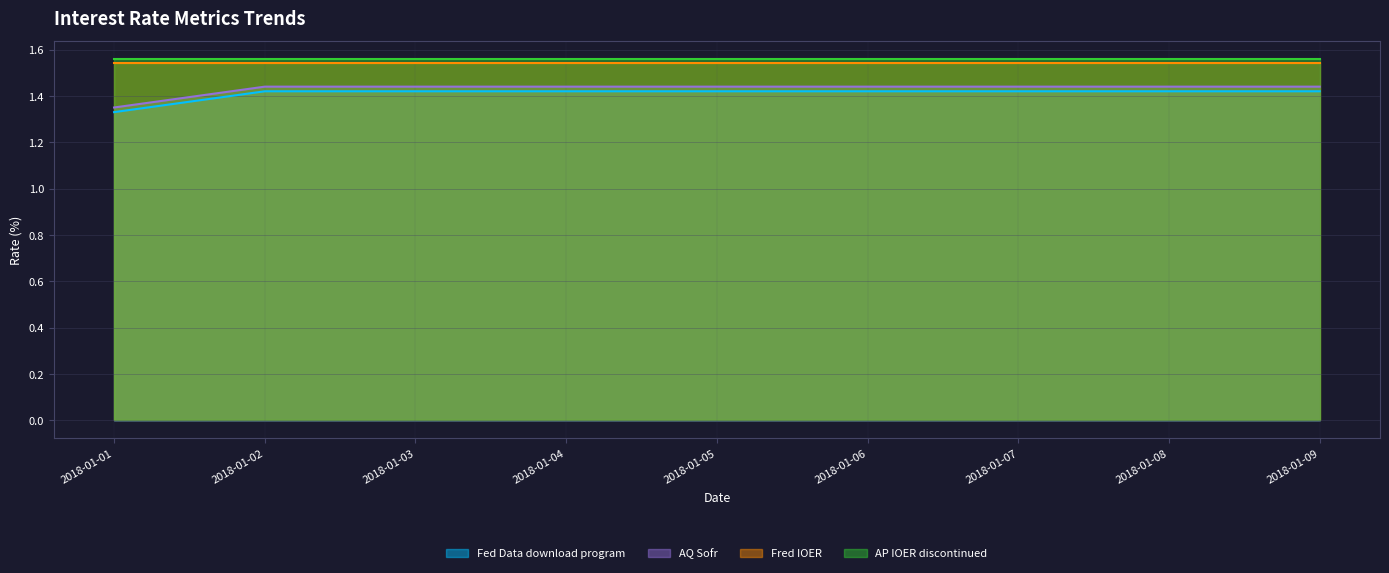

True or false: AQ Sofr and Fed Data download program cross at least once.

False